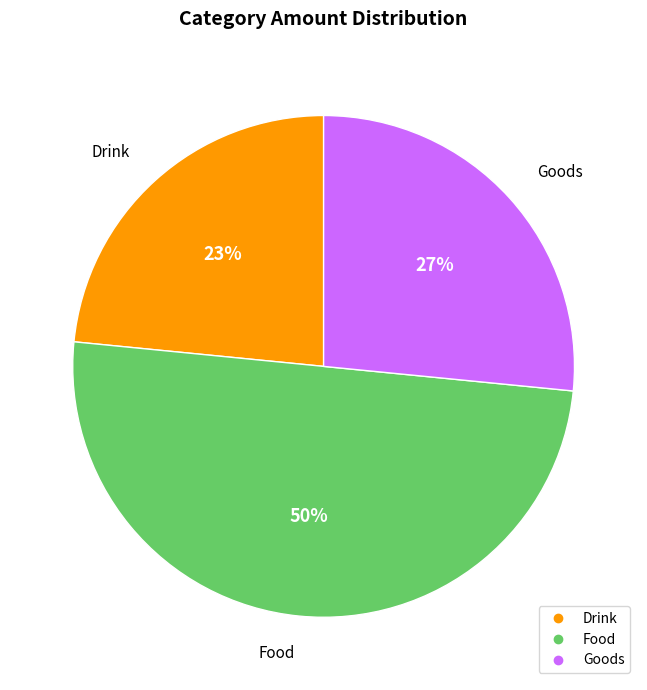

To the nearest percent, what percentage of the pie is Food?

50%